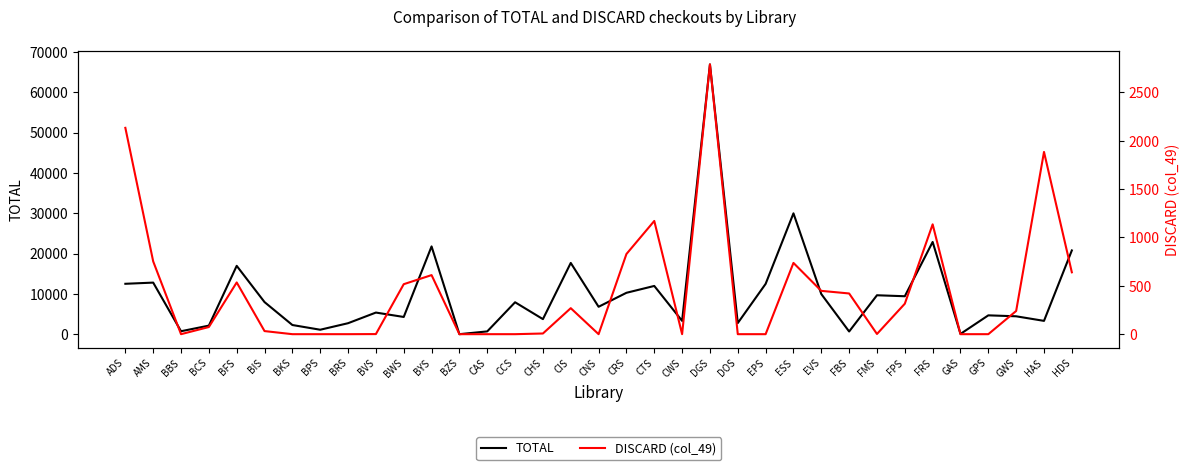

The value of TOTAL at HDS is 30650. True or false?

False